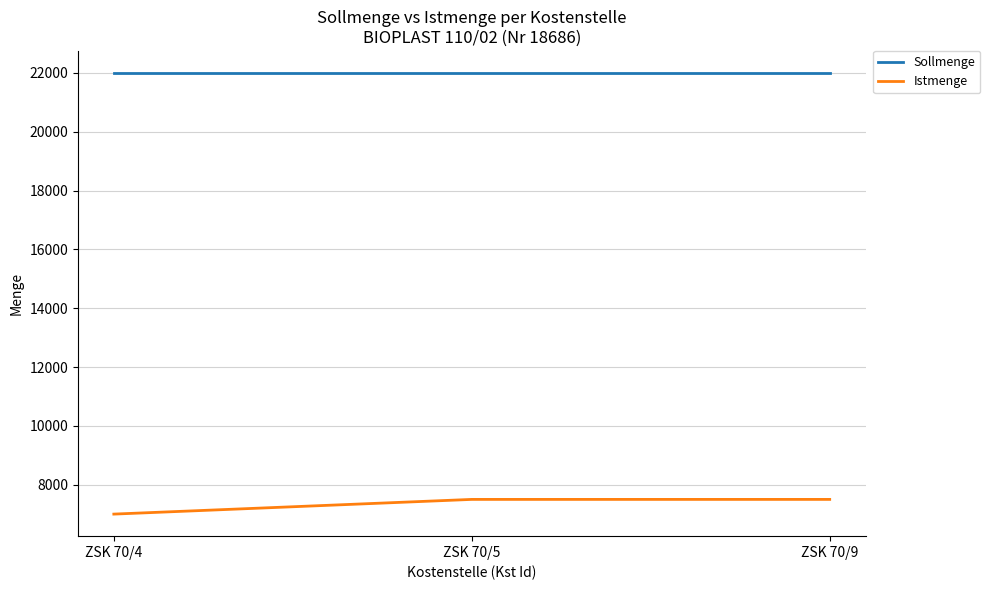

The value of Sollmenge at ZSK 70/4 is 22000. True or false?

True